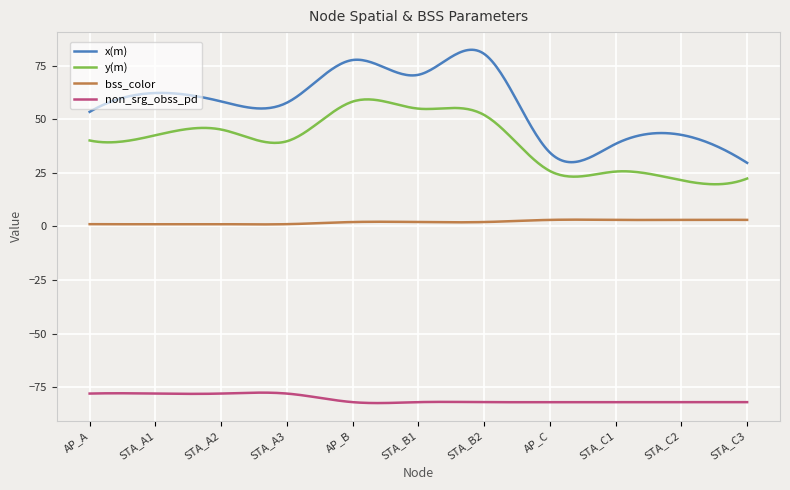

List the series in order of their peak value, lowest first.

non_srg_obss_pd, bss_color, y(m), x(m)